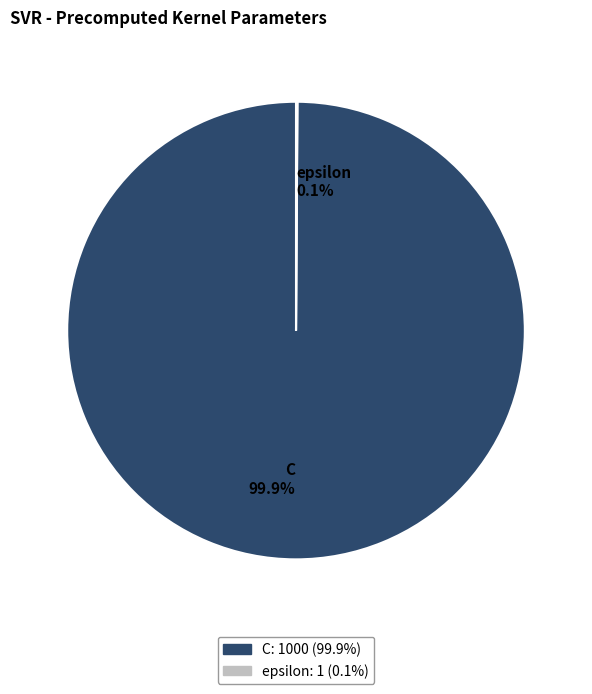

What portion of the pie excludes C 99.9%?

0.1%